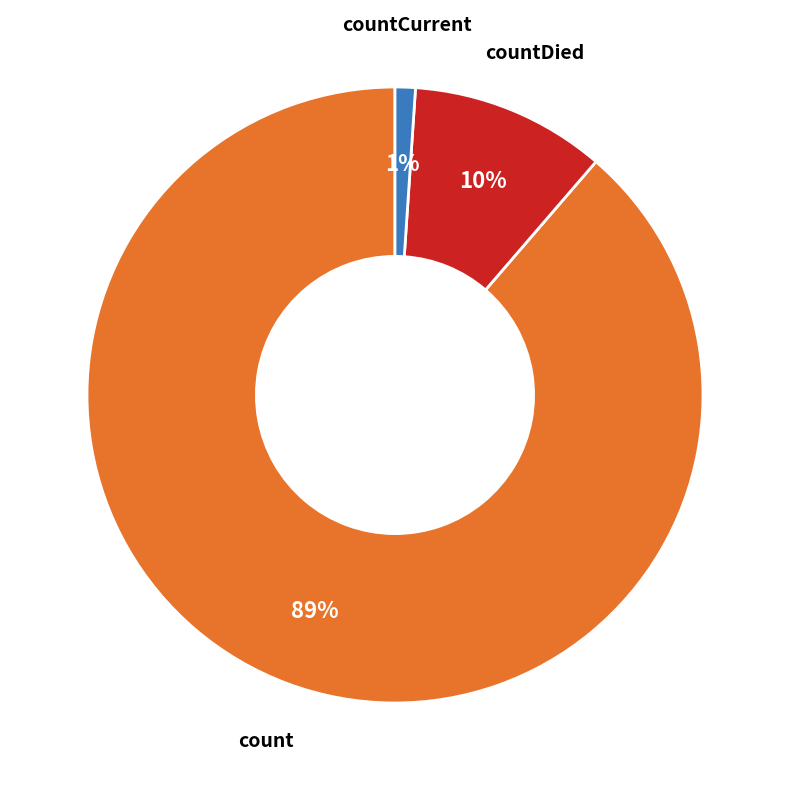

To the nearest percent, what is the average slice percentage?

33%